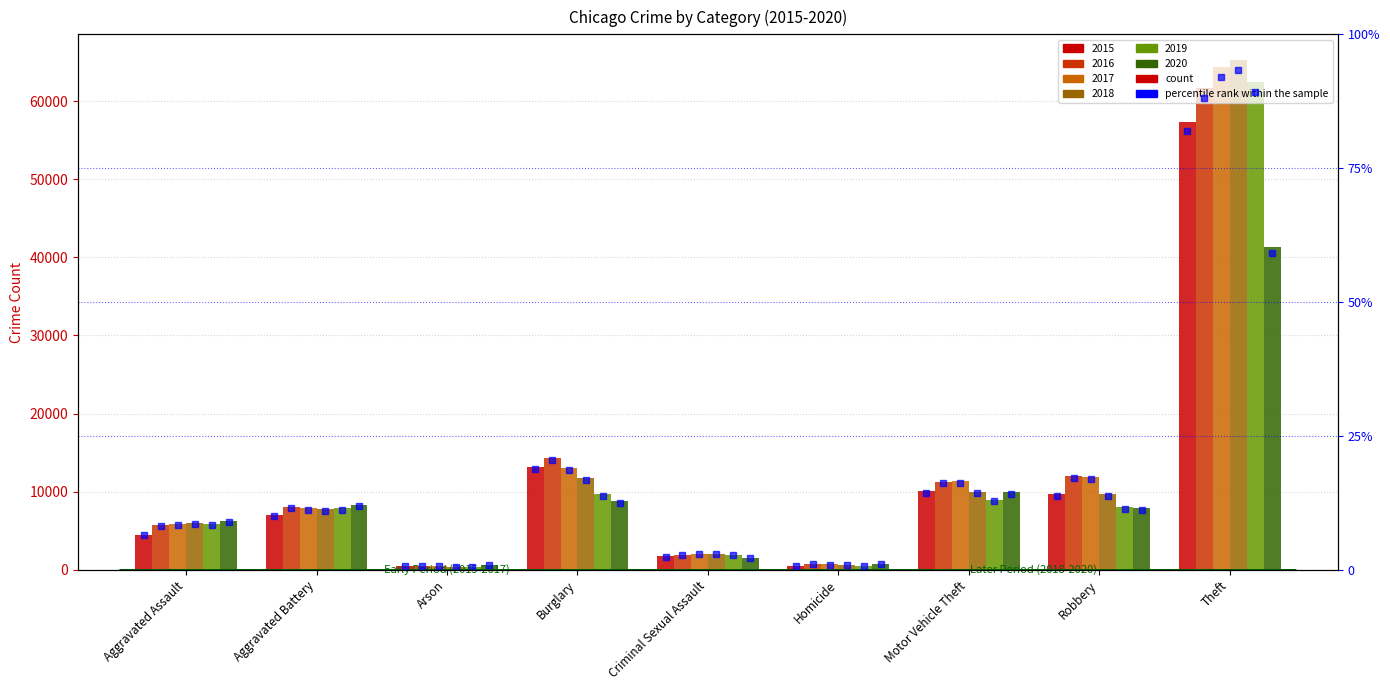

Is it true that the value at Burglary is 28.6?

False